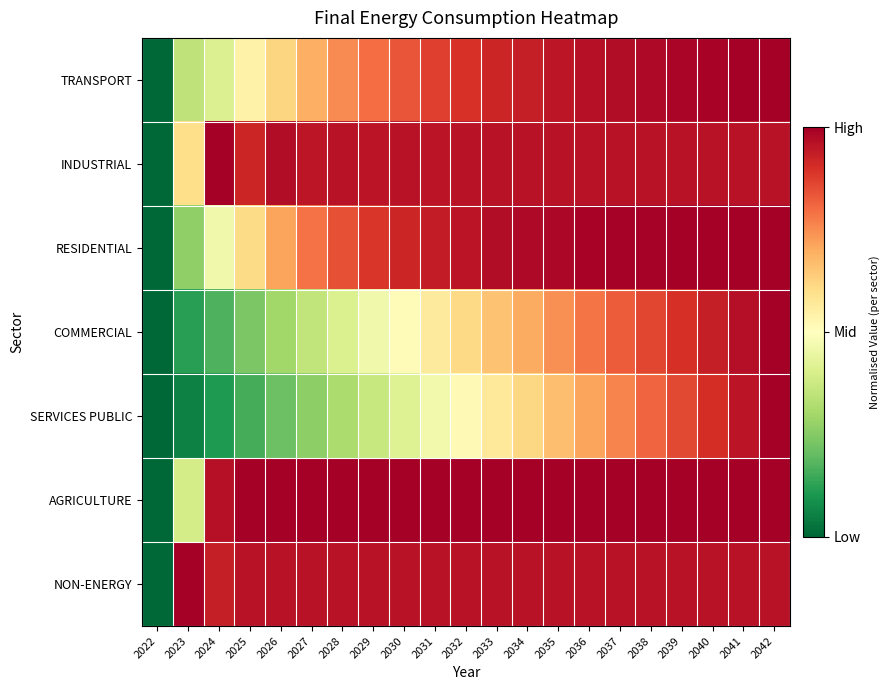

Which label corresponds to the largest value in the chart?

2042